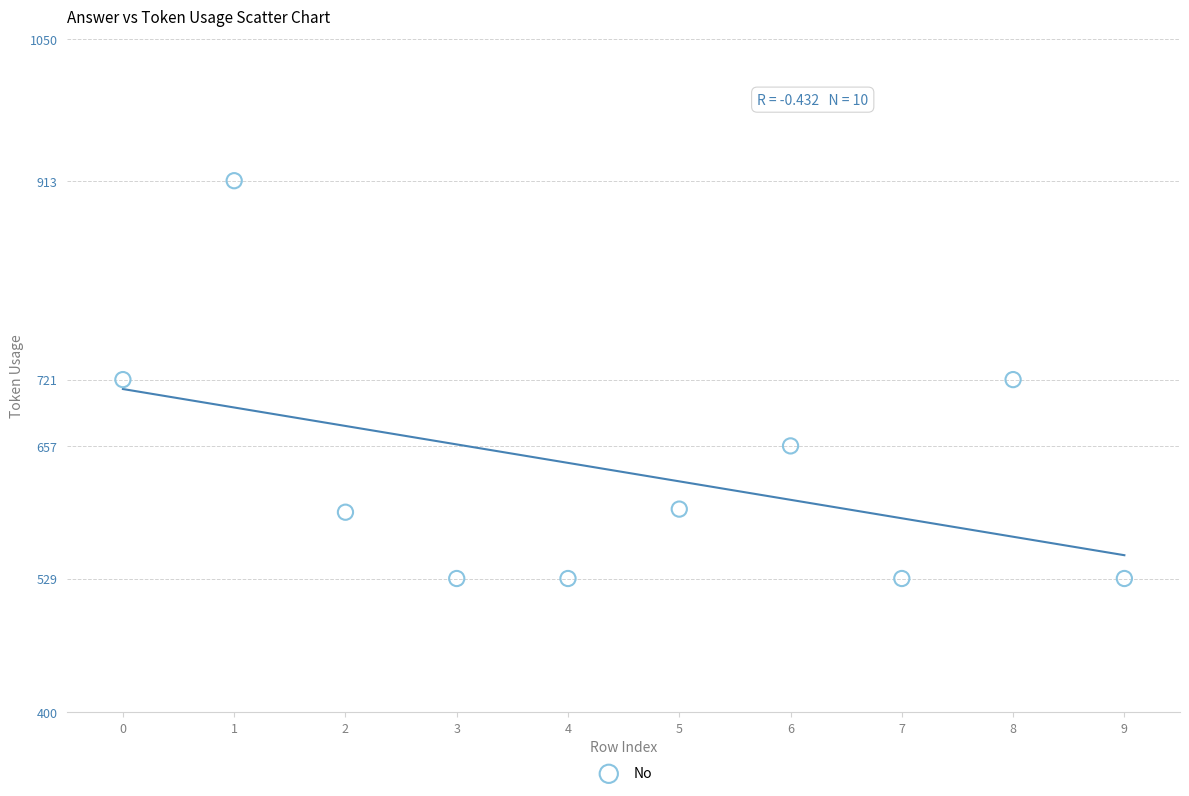

What is the range of Y values (max minus min)?

384